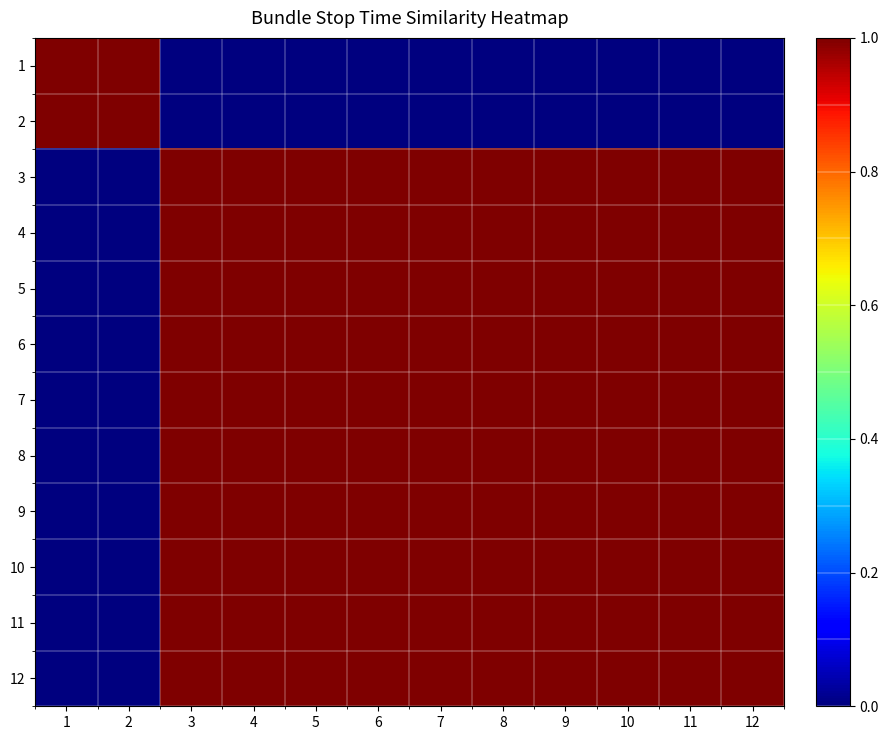

How many data points does each series have?

12